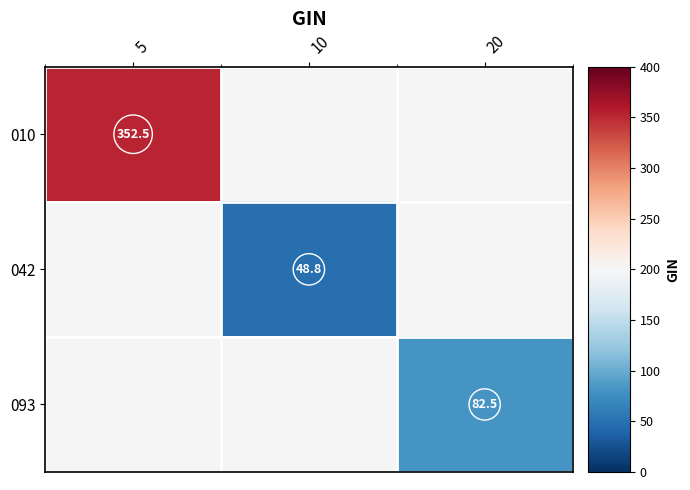

True or false: 010 has a value of 551.8 at 5.

False